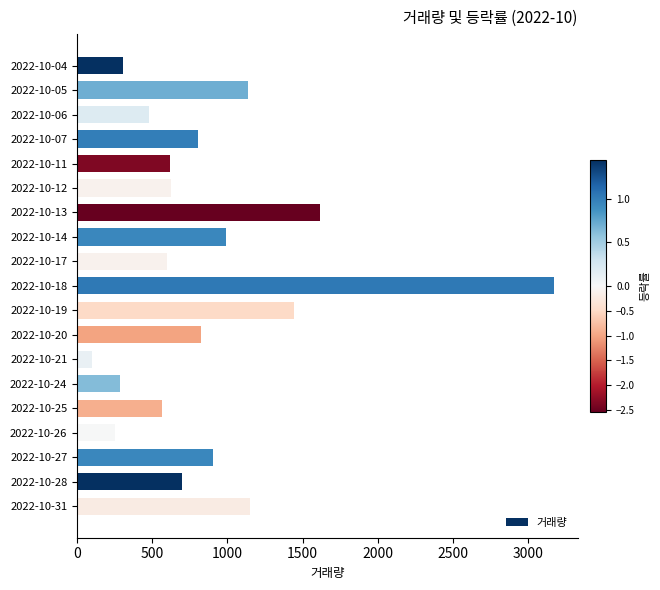

The value at 2022-10-26 is 143. True or false?

False